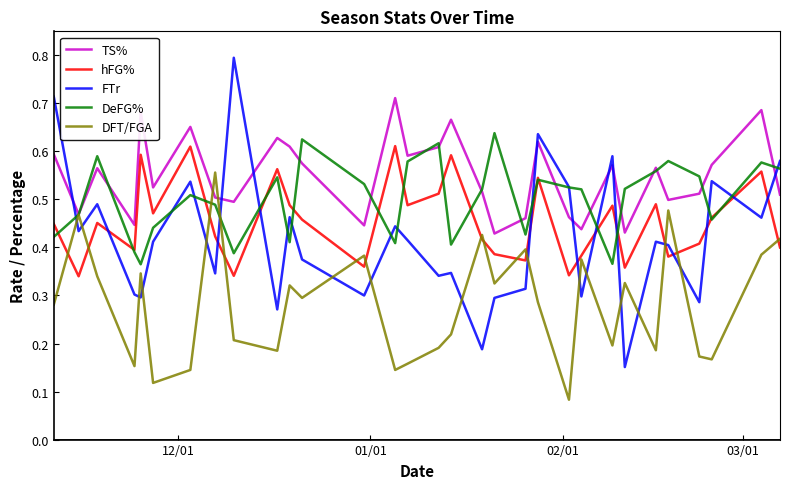

What is the greatest value displayed?

0.8